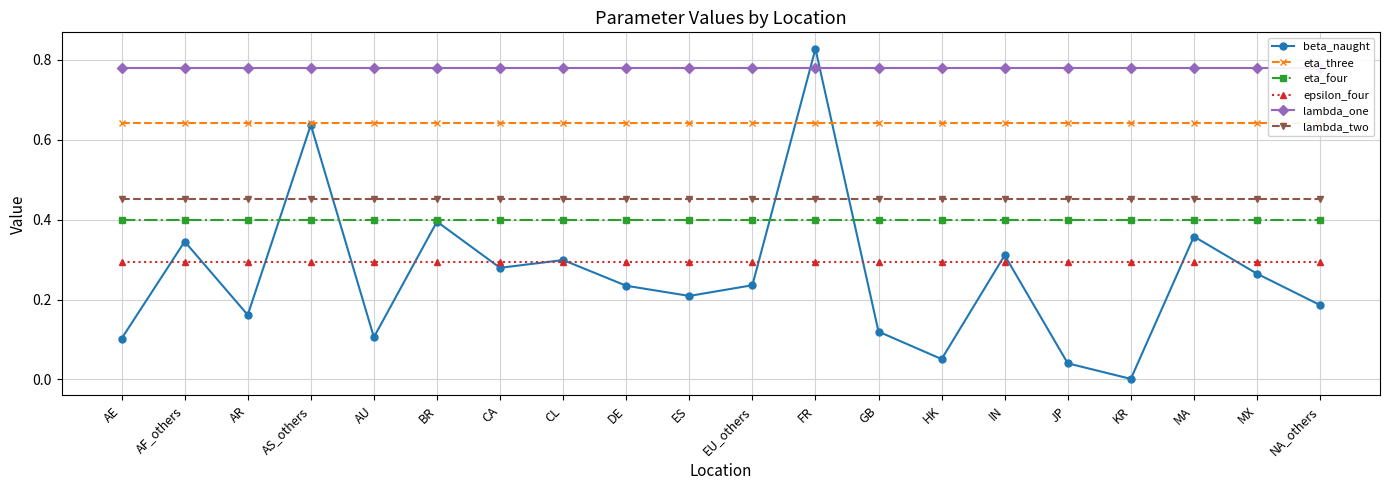

Is the value of eta_four at AS_others greater than the value of lambda_two at BR?

No